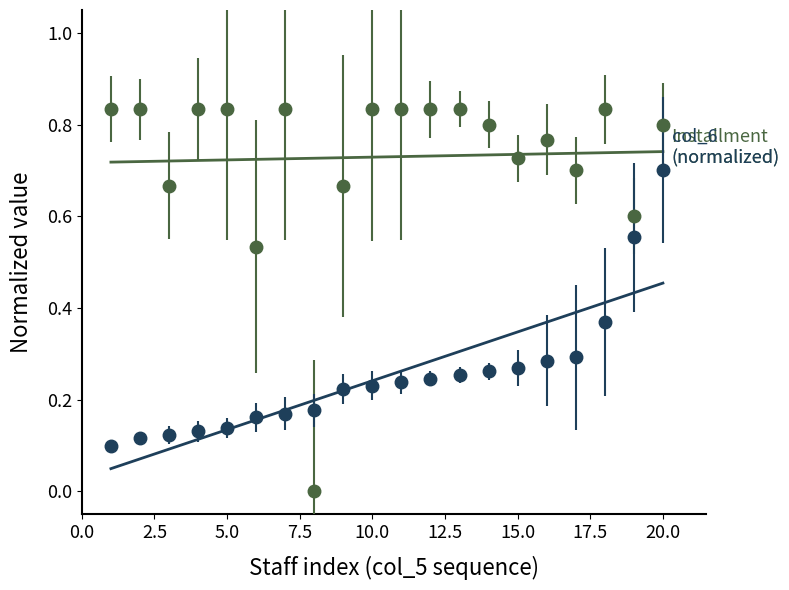

True or false: col_5 (sequence) has a value of 0.7 at 8.

True